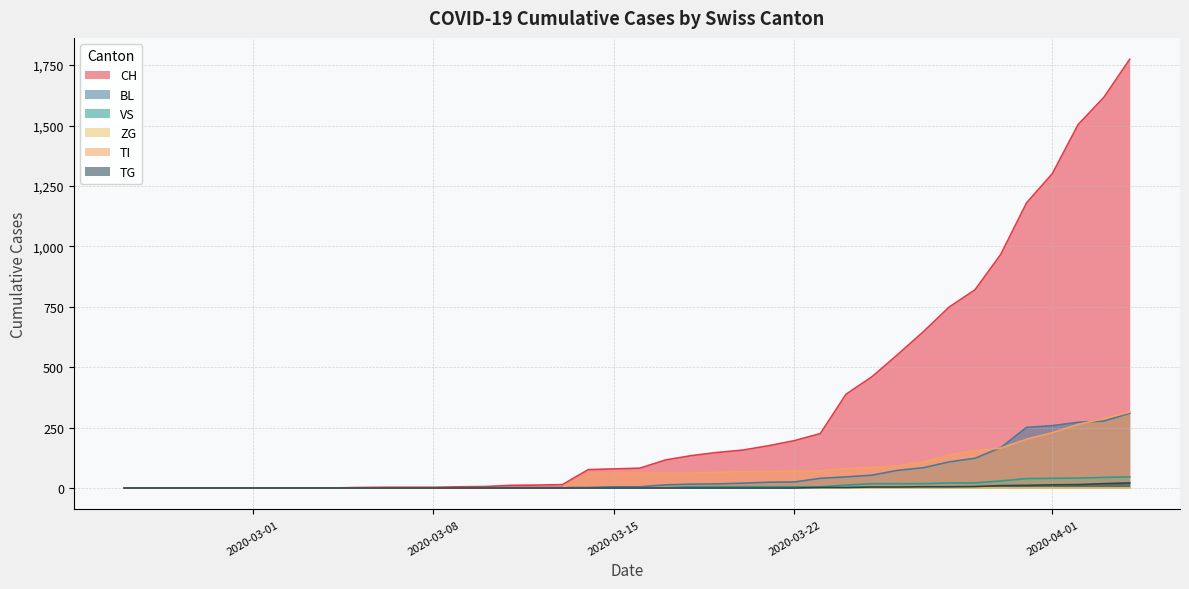

What is the greatest value displayed?

1774